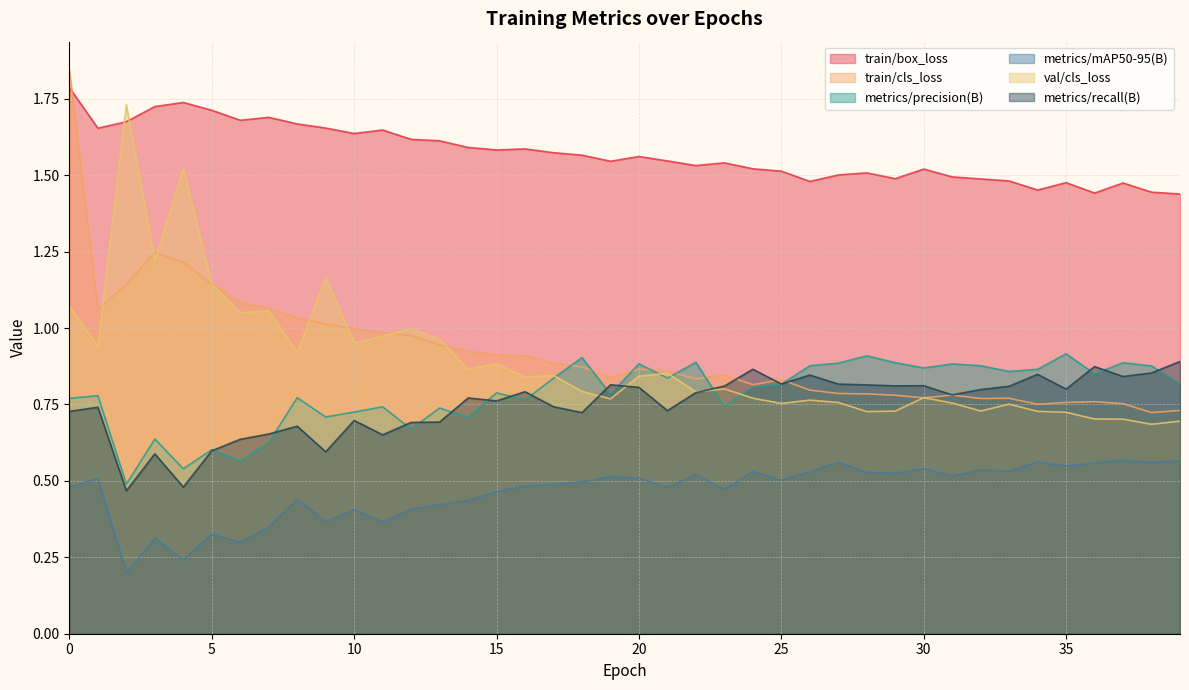

What is the greatest value displayed?

1.8